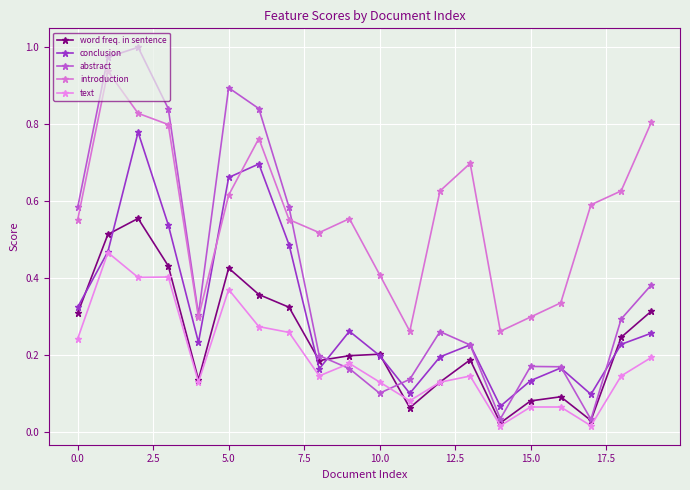

Count the number of categories in the chart.

20